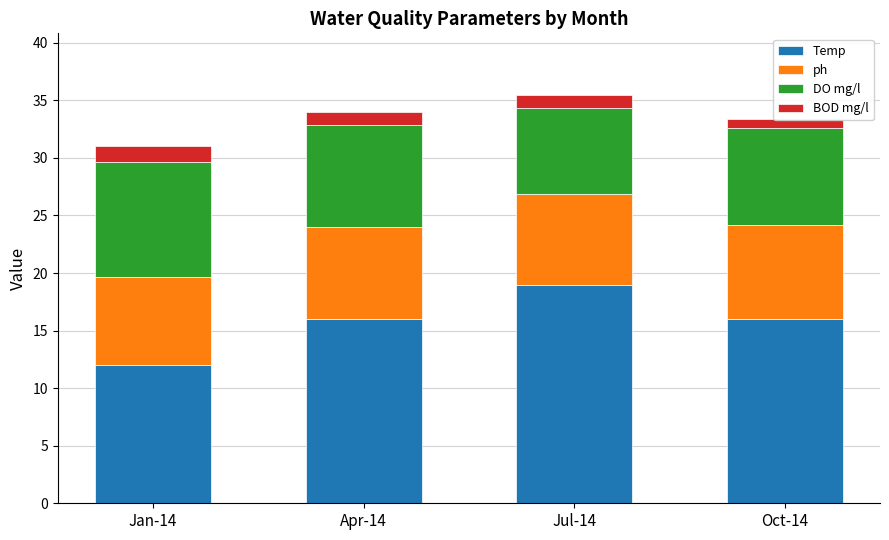

Which series has the largest total across all categories?

Temp